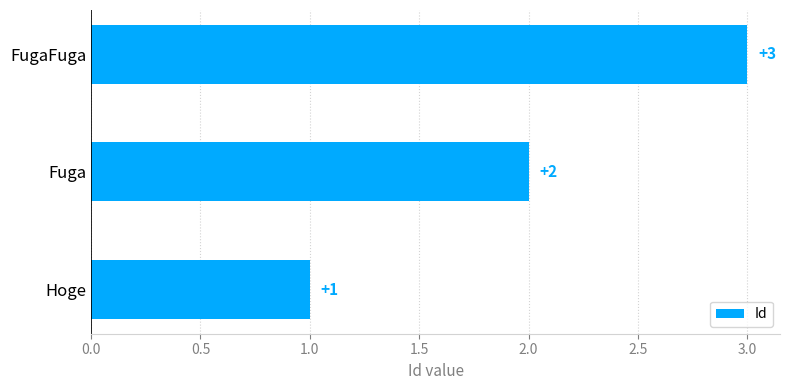

List the labels in order of value, largest first.

FugaFuga, Fuga, Hoge